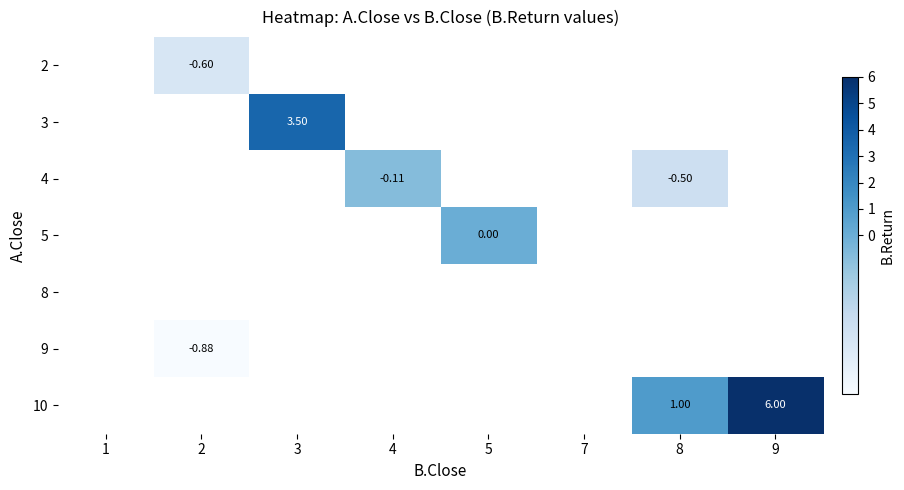

How many data points does each series have?

8